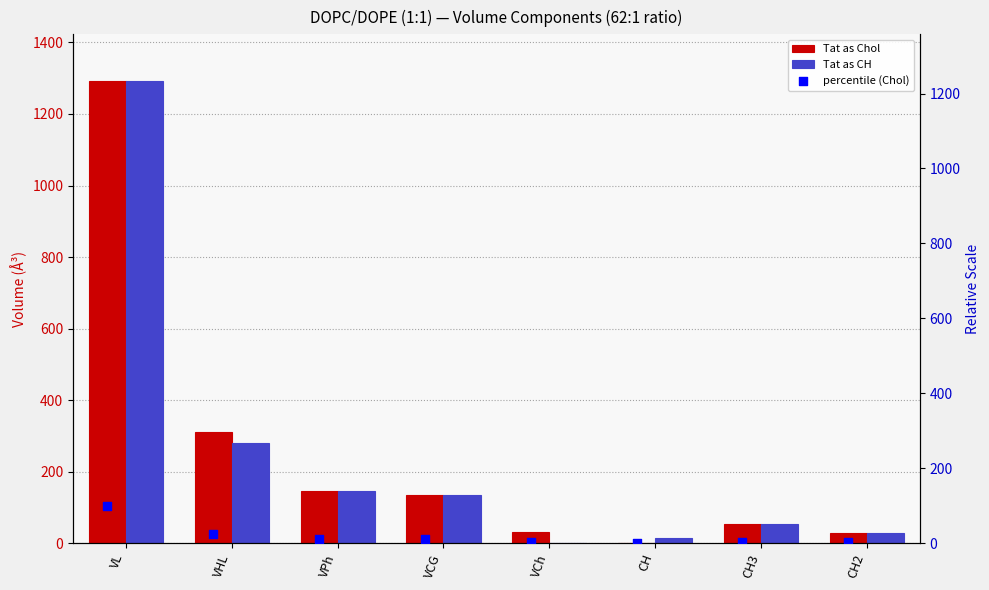

Which series reaches the maximum Y coordinate?

Tat as Chol